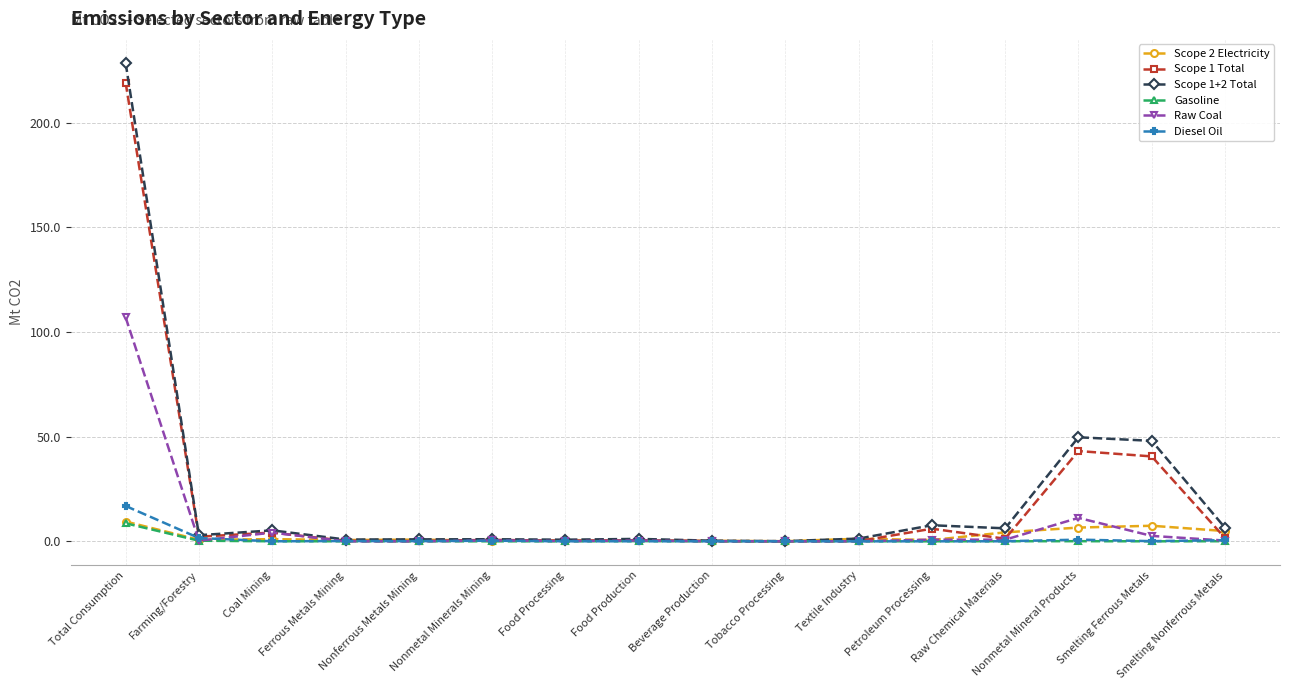

What is the maximum value shown in the chart?

228.6